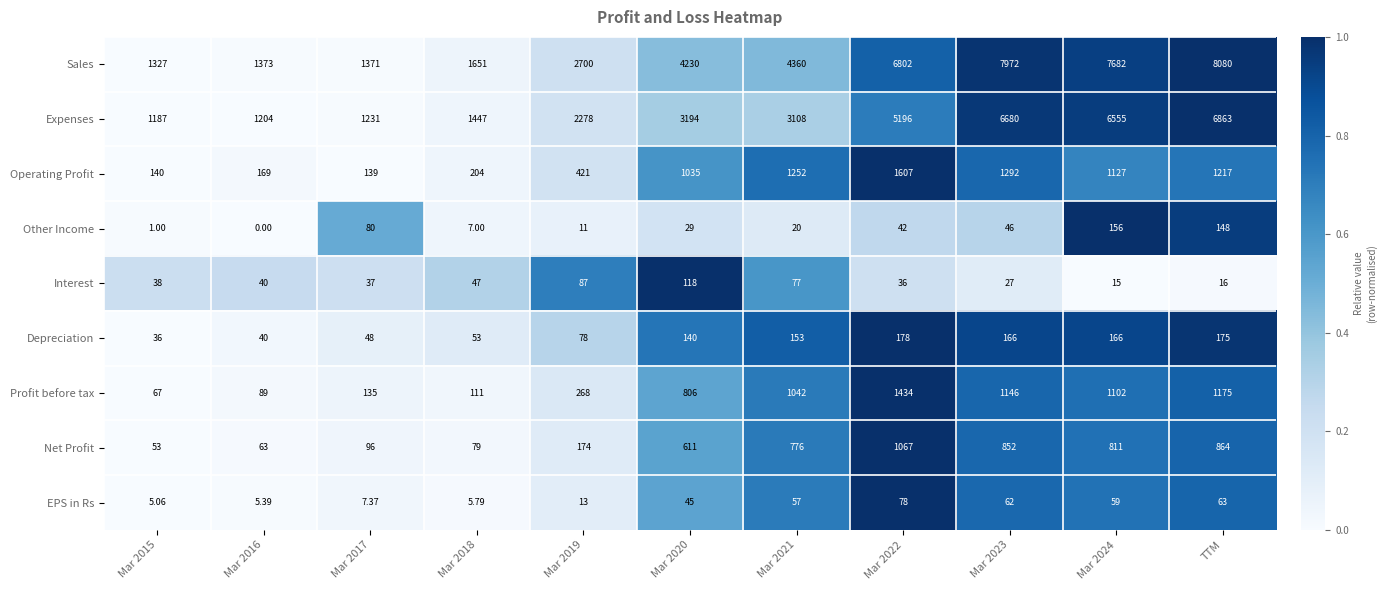

Which category has the lowest value across all series?

Mar 2016